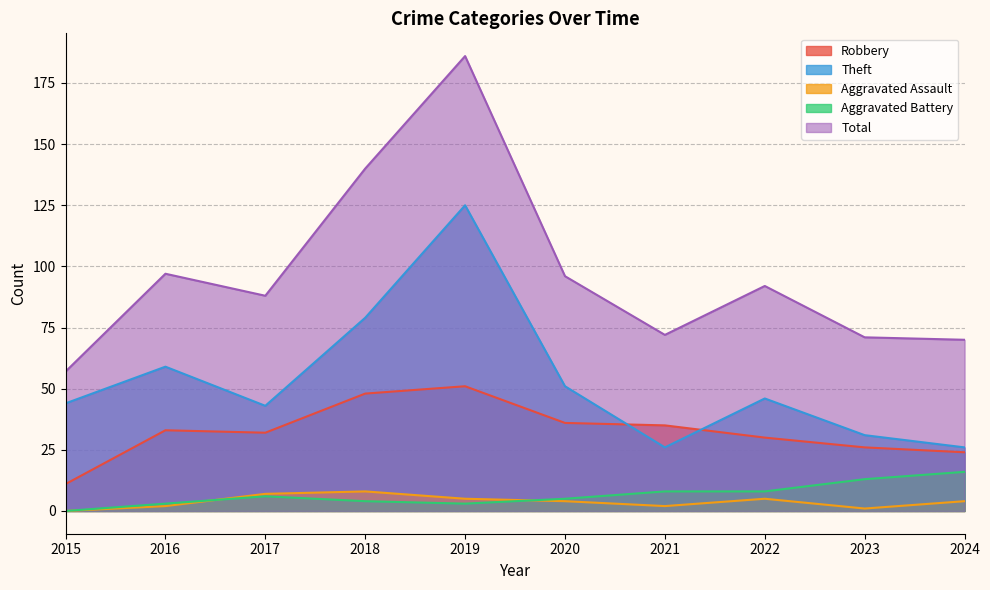

How many data points does each series have?

10